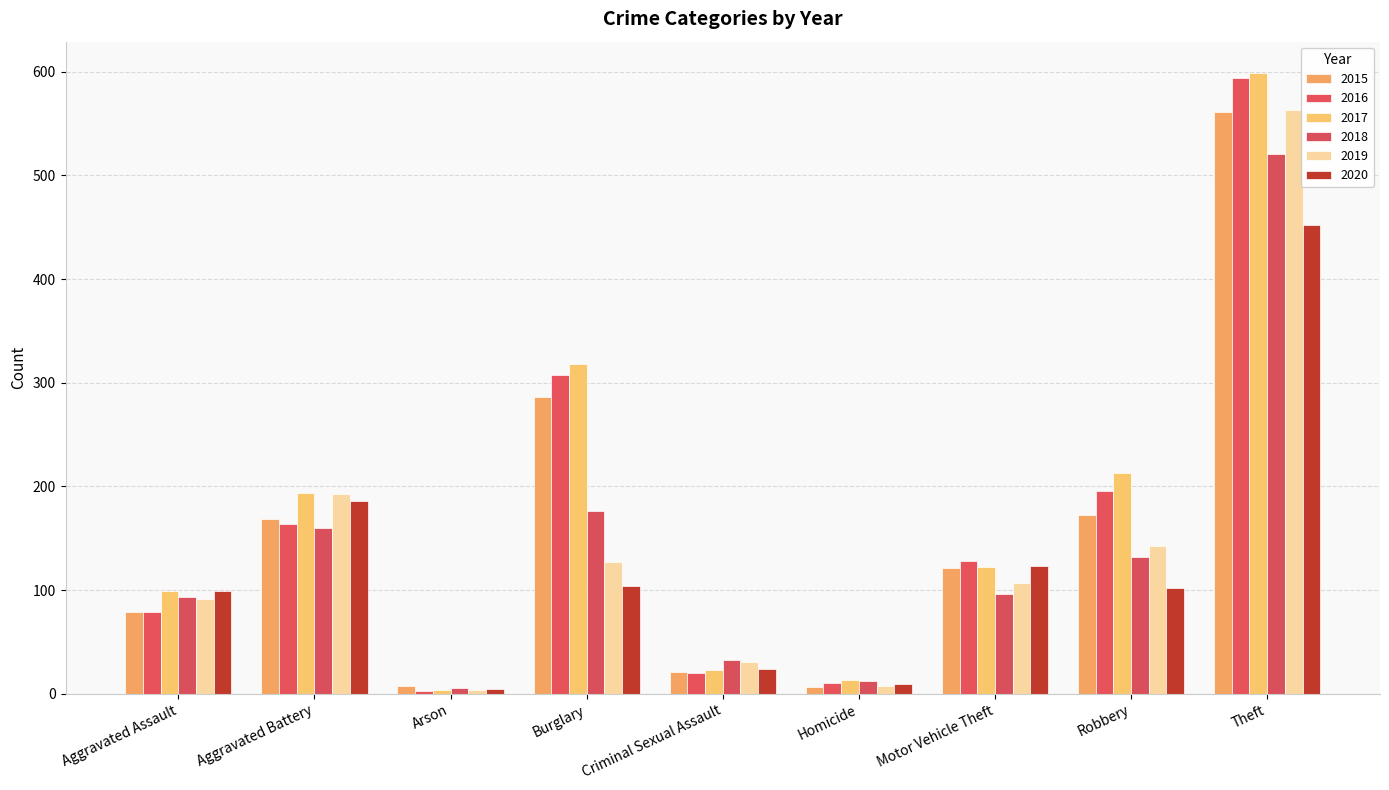

At how many categories does at least one series exceed 353?

1